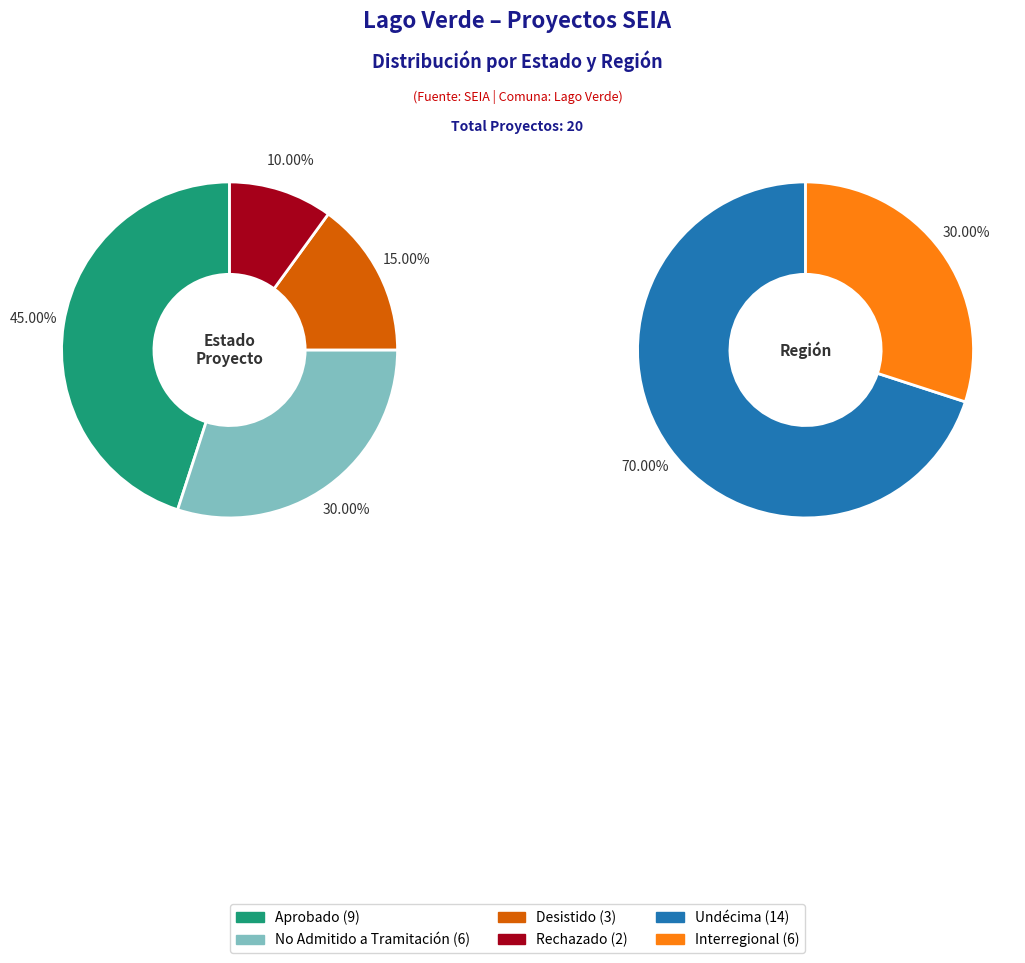

How many segments does this pie chart have?

4